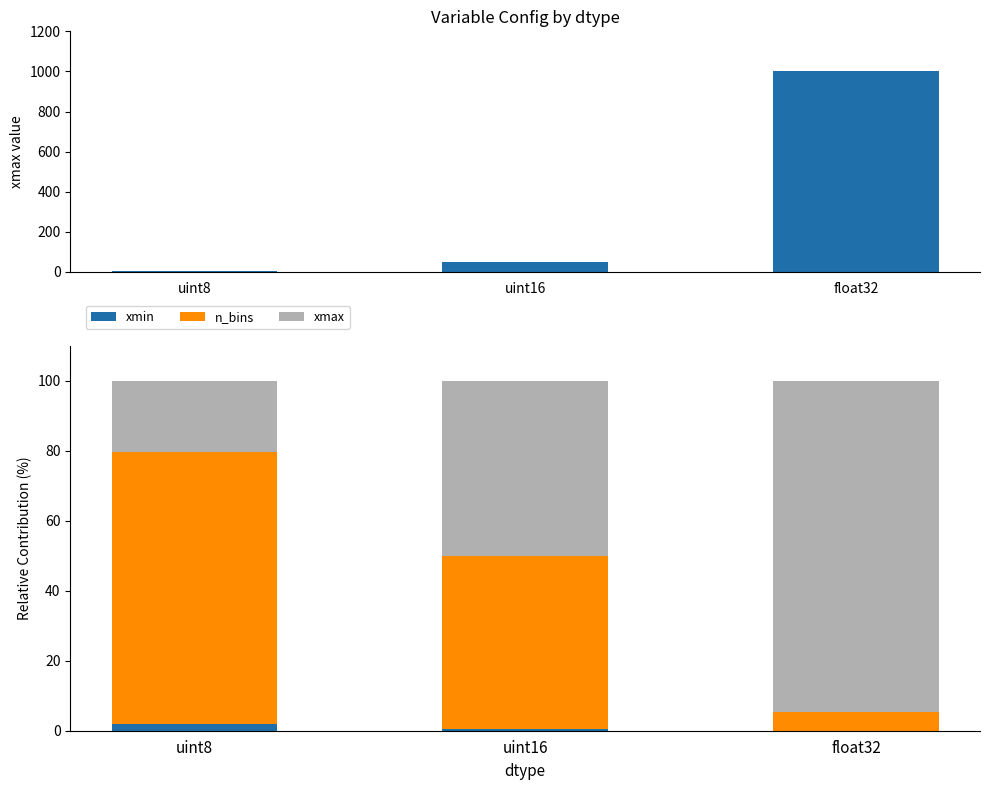

What is the difference between the maximum and minimum values in the xmin series?

1.9